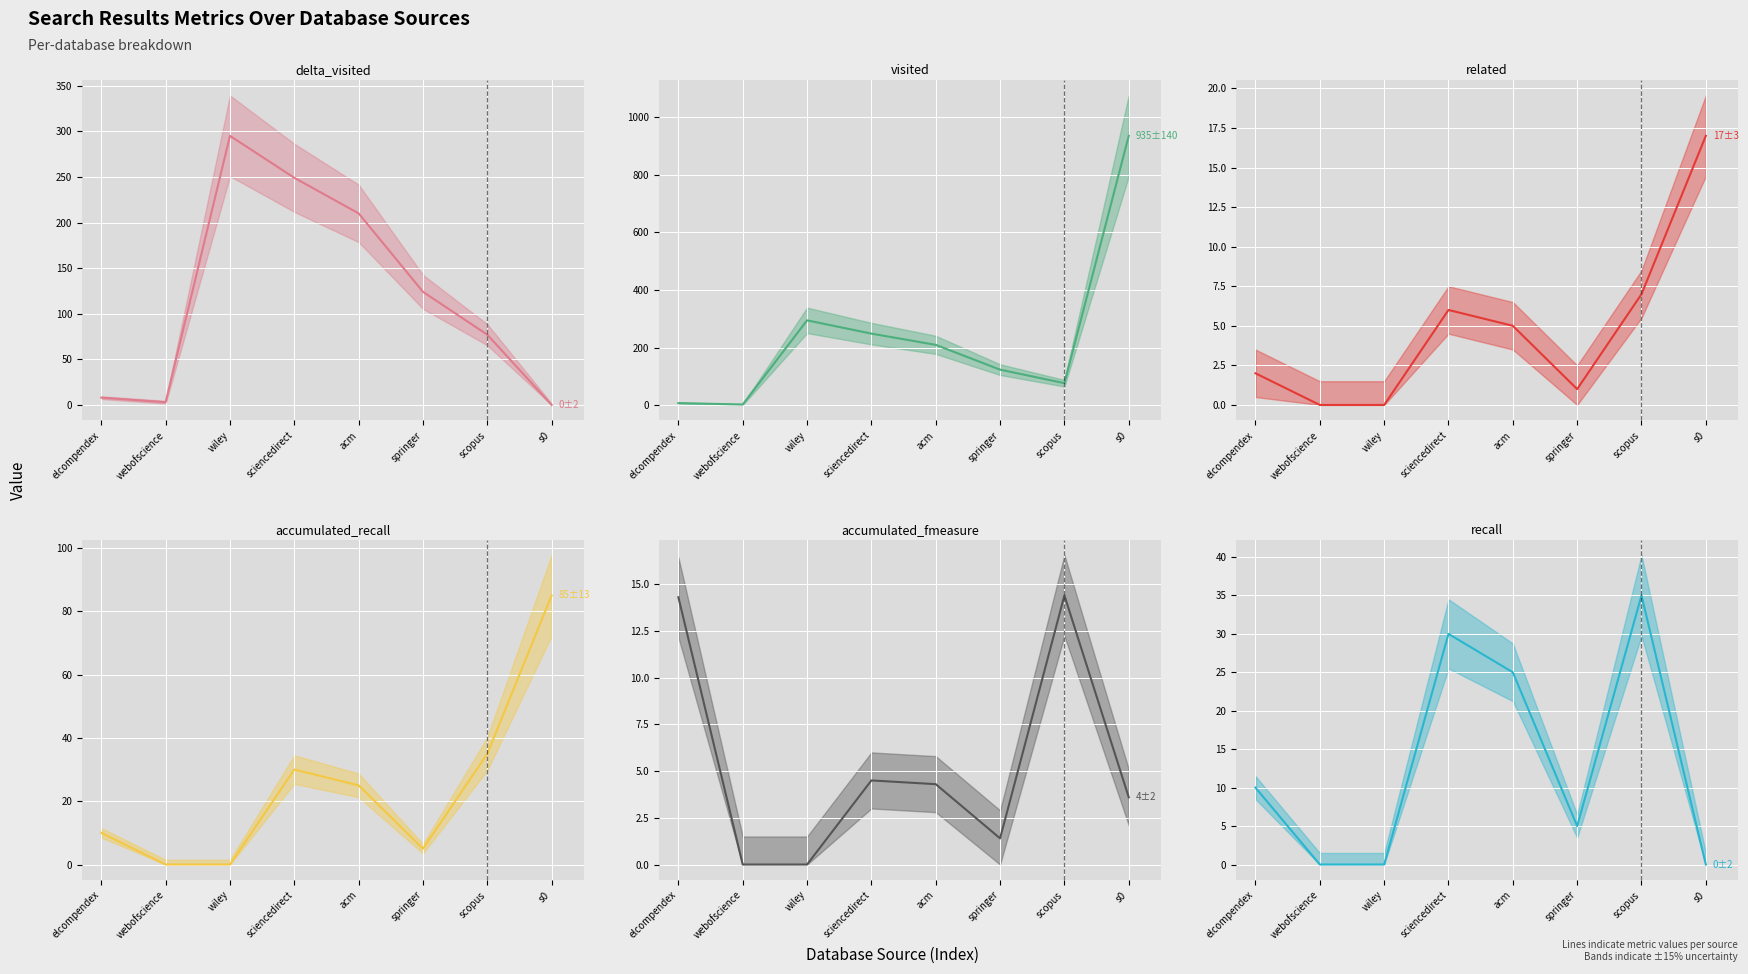

After their last crossing, which series has the higher values: delta_visited (line) or recall (line)?

delta_visited (line)